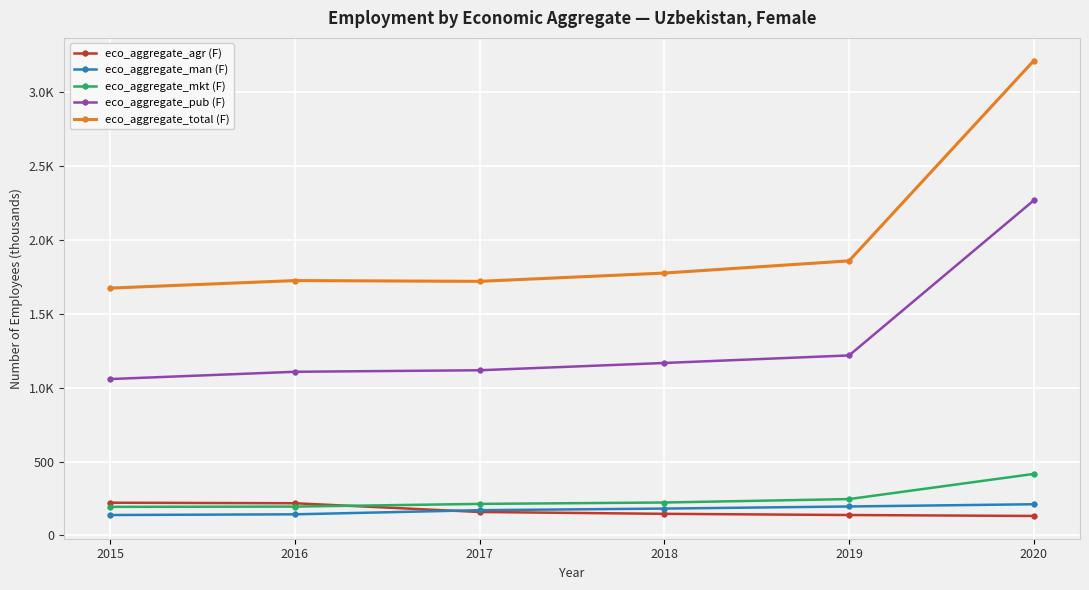

What is the value of the eco_aggregate_total (F) point at the 1st from the left?

1674.0